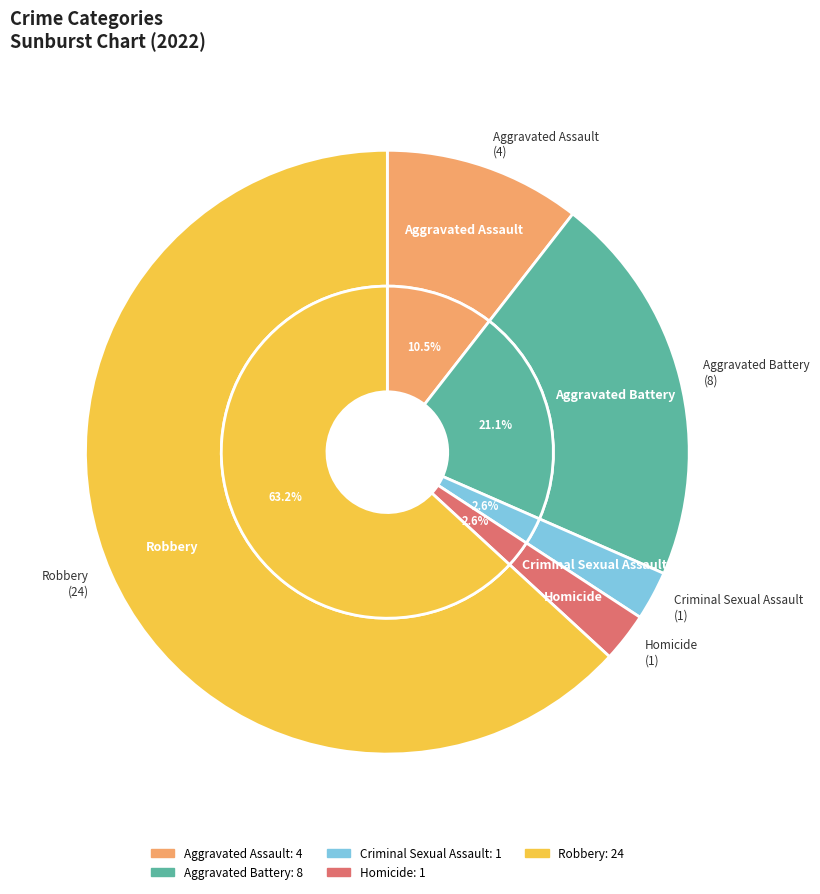

Which slice represents more than half of the pie?

Robbery